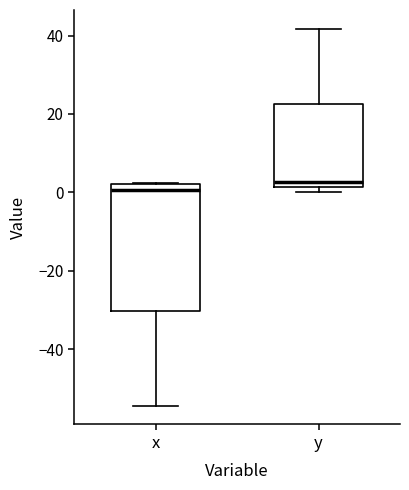

Which box has the highest median line?

y